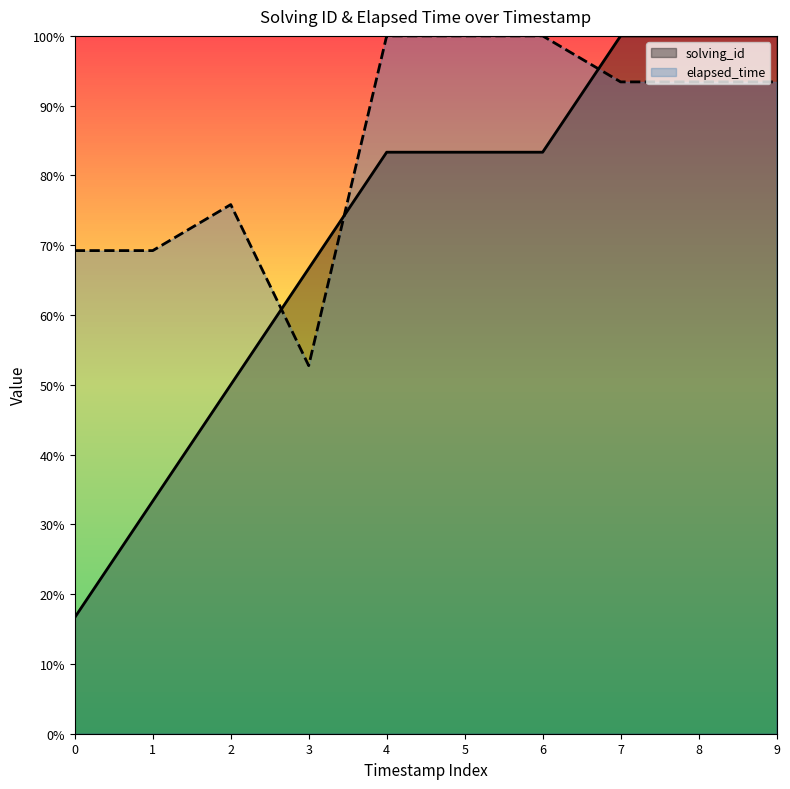

True or false: solving_id has a value of 83.3 at 4.

True